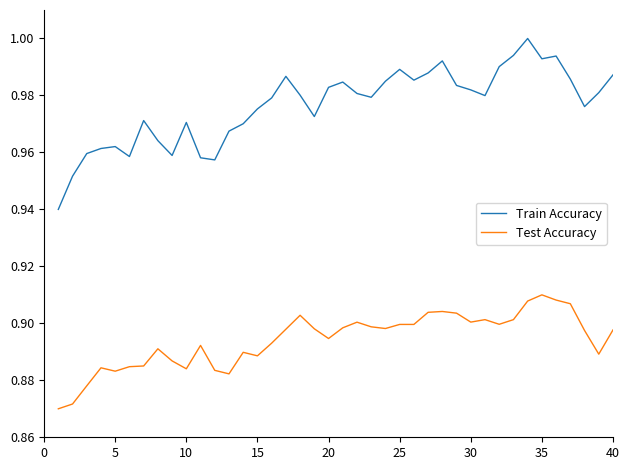

Which series has the largest range (max minus min)?

Train Accuracy